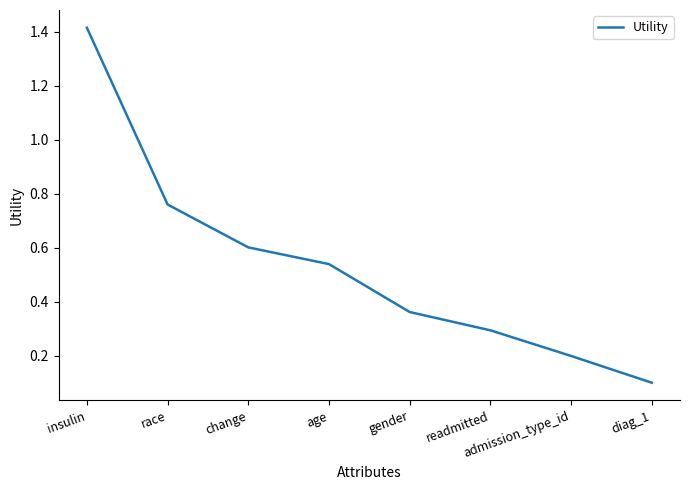

How many lines are shown in the chart?

1